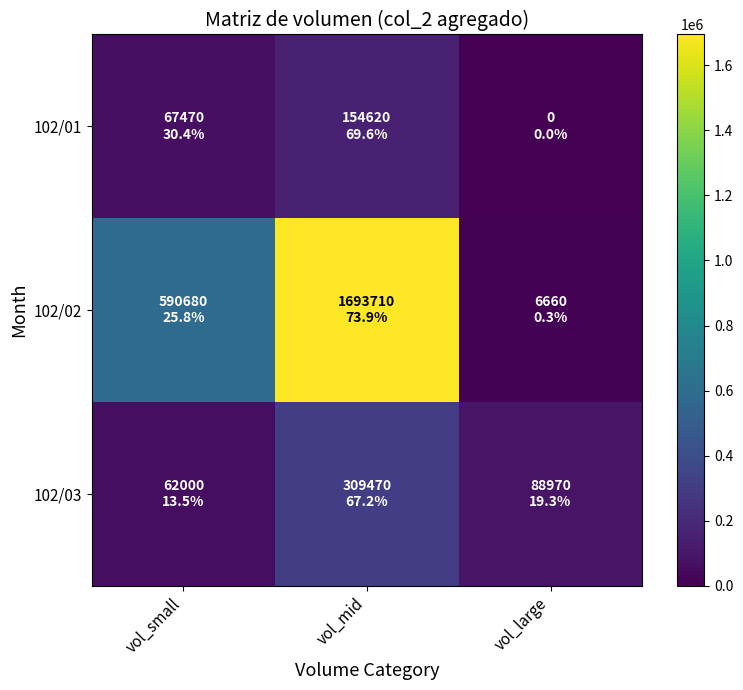

What is the difference between the highest and lowest values at vol_small?

528680